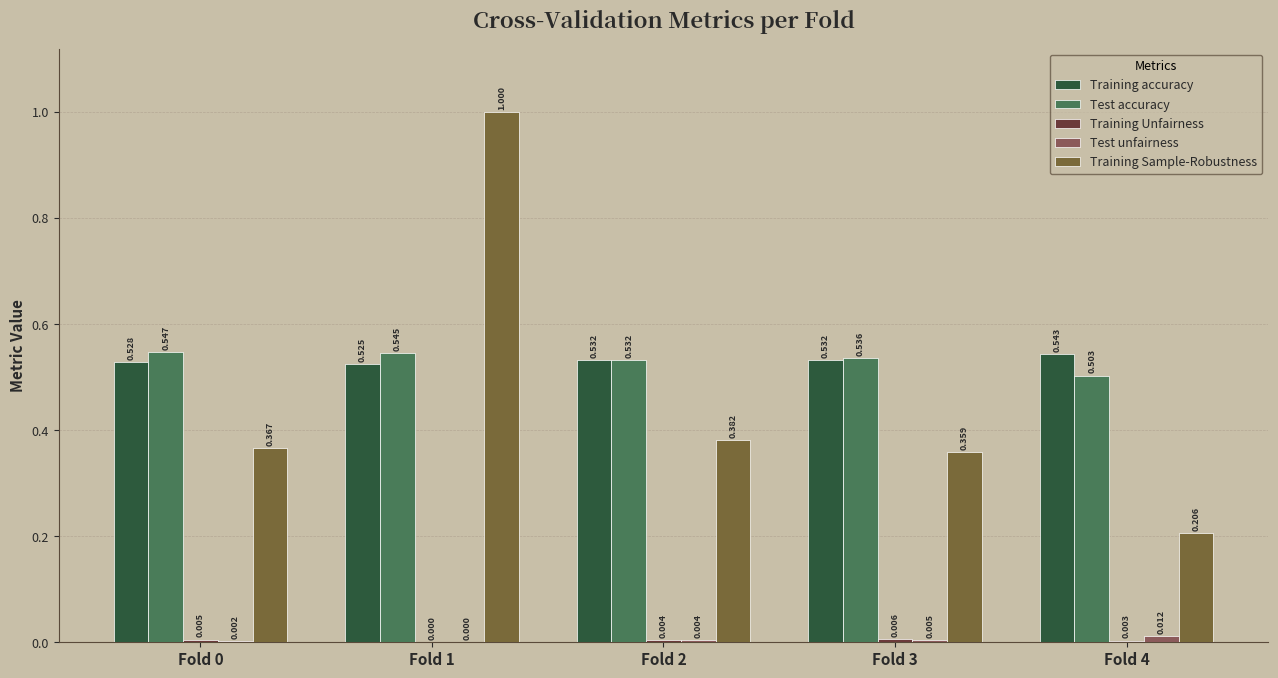

Are the bars grouped side by side (vs. stacked)?

Yes